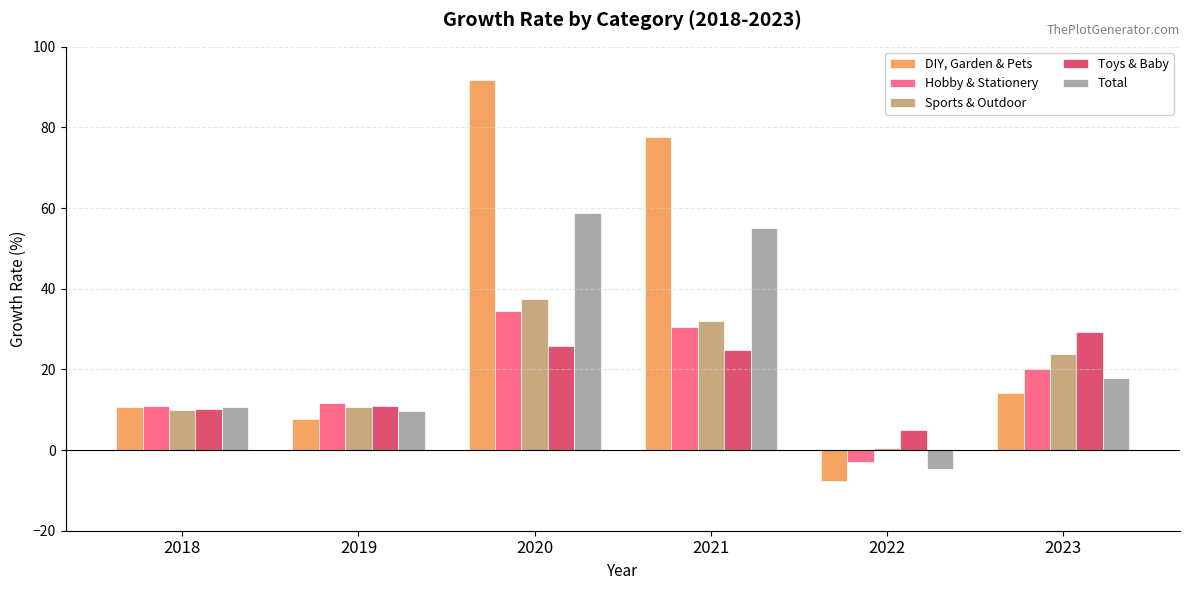

What is the smallest value displayed?

-7.6